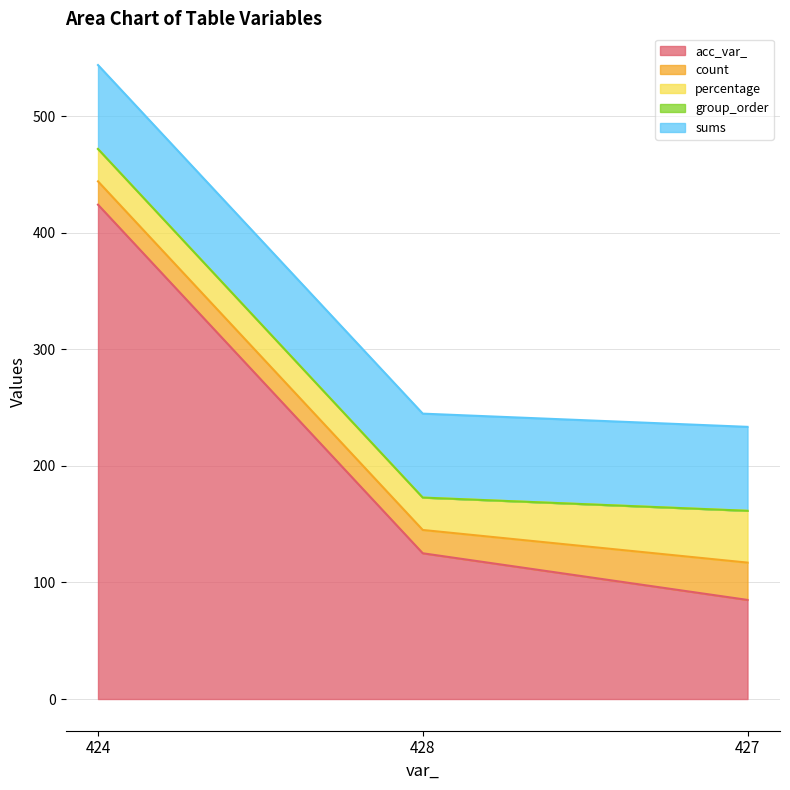

Reading left to right, transcribe all the data shown in this chart.

acc_var_: 424.0	125.0	85.0
count: 20.0	20.0	32.0
percentage: 27.8	27.8	44.4
group_order: 0.0	0.0	0.0
sums: 72.0	72.0	72.0